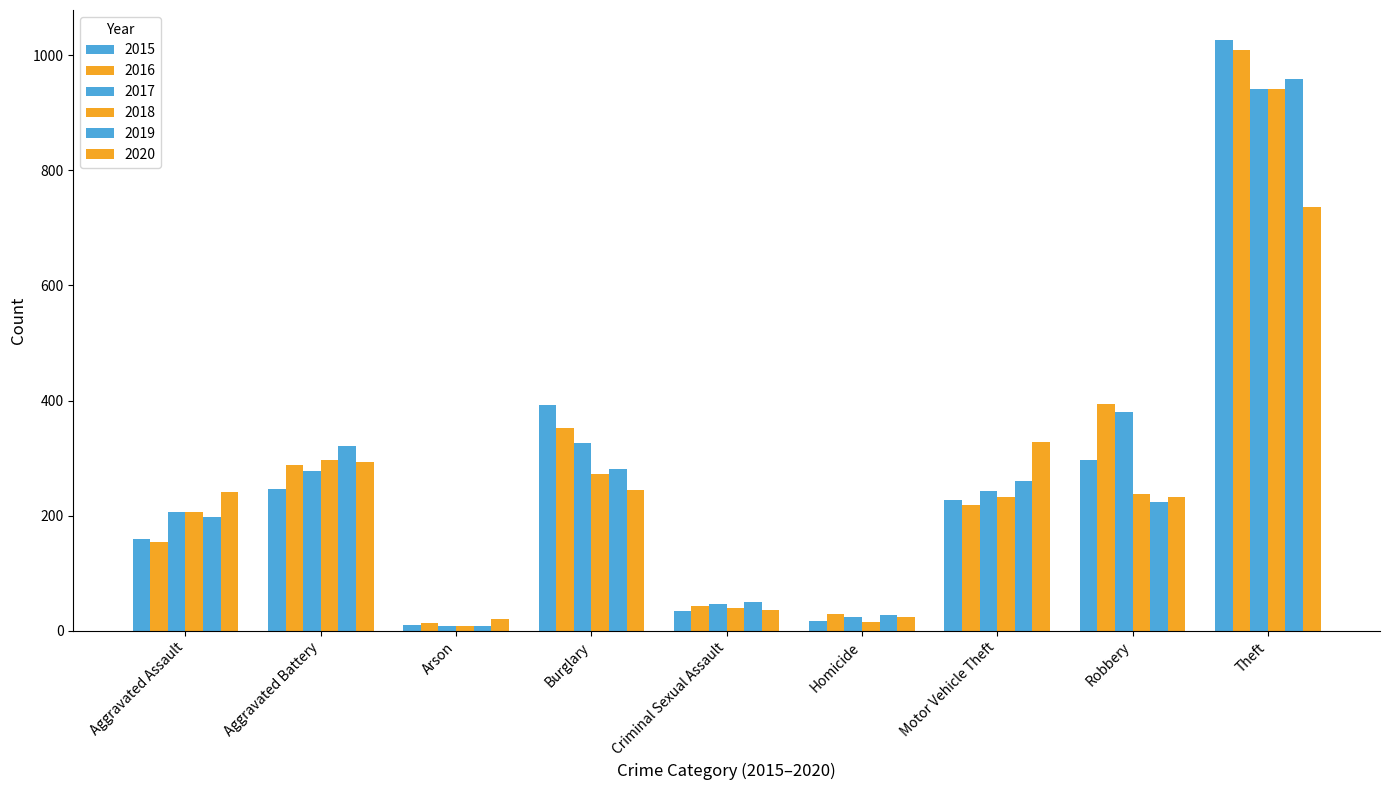

Reading right to left, list all the values displayed in this chart.

2015: Theft=1027	Robbery=297	Motor Vehicle Theft=228	Homicide=17	Criminal Sexual Assault=34	Burglary=393	Arson=11	Aggravated Battery=246	Aggravated Assault=160
2016: Theft=1009	Robbery=394	Motor Vehicle Theft=218	Homicide=29	Criminal Sexual Assault=43	Burglary=352	Arson=13	Aggravated Battery=288	Aggravated Assault=154
2017: Theft=941	Robbery=381	Motor Vehicle Theft=243	Homicide=24	Criminal Sexual Assault=47	Burglary=327	Arson=9	Aggravated Battery=277	Aggravated Assault=207
2018: Theft=941	Robbery=237	Motor Vehicle Theft=232	Homicide=15	Criminal Sexual Assault=40	Burglary=273	Arson=9	Aggravated Battery=297	Aggravated Assault=206
2019: Theft=959	Robbery=224	Motor Vehicle Theft=260	Homicide=27	Criminal Sexual Assault=51	Burglary=281	Arson=8	Aggravated Battery=321	Aggravated Assault=197
2020: Theft=736	Robbery=233	Motor Vehicle Theft=328	Homicide=24	Criminal Sexual Assault=36	Burglary=245	Arson=20	Aggravated Battery=294	Aggravated Assault=242